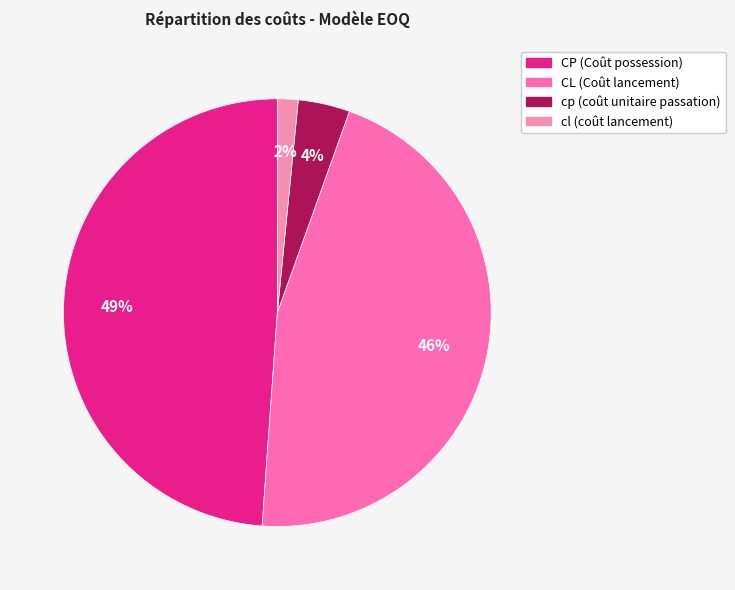

To the nearest percent, what is the average slice percentage?

25%